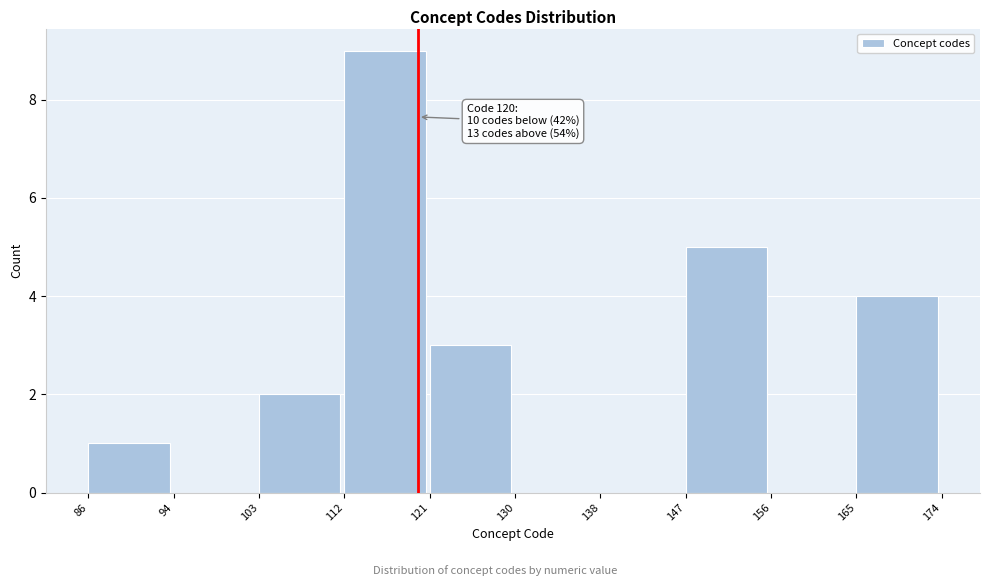

Over which range of the x-axis is the bar tallest?

112 to 121